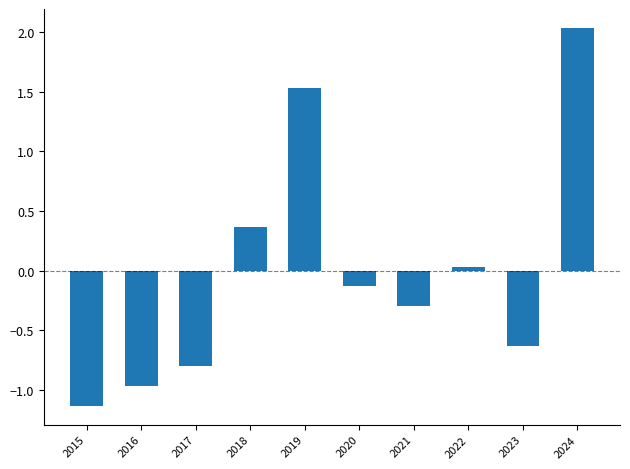

Does the chart contain any negative values?

Yes